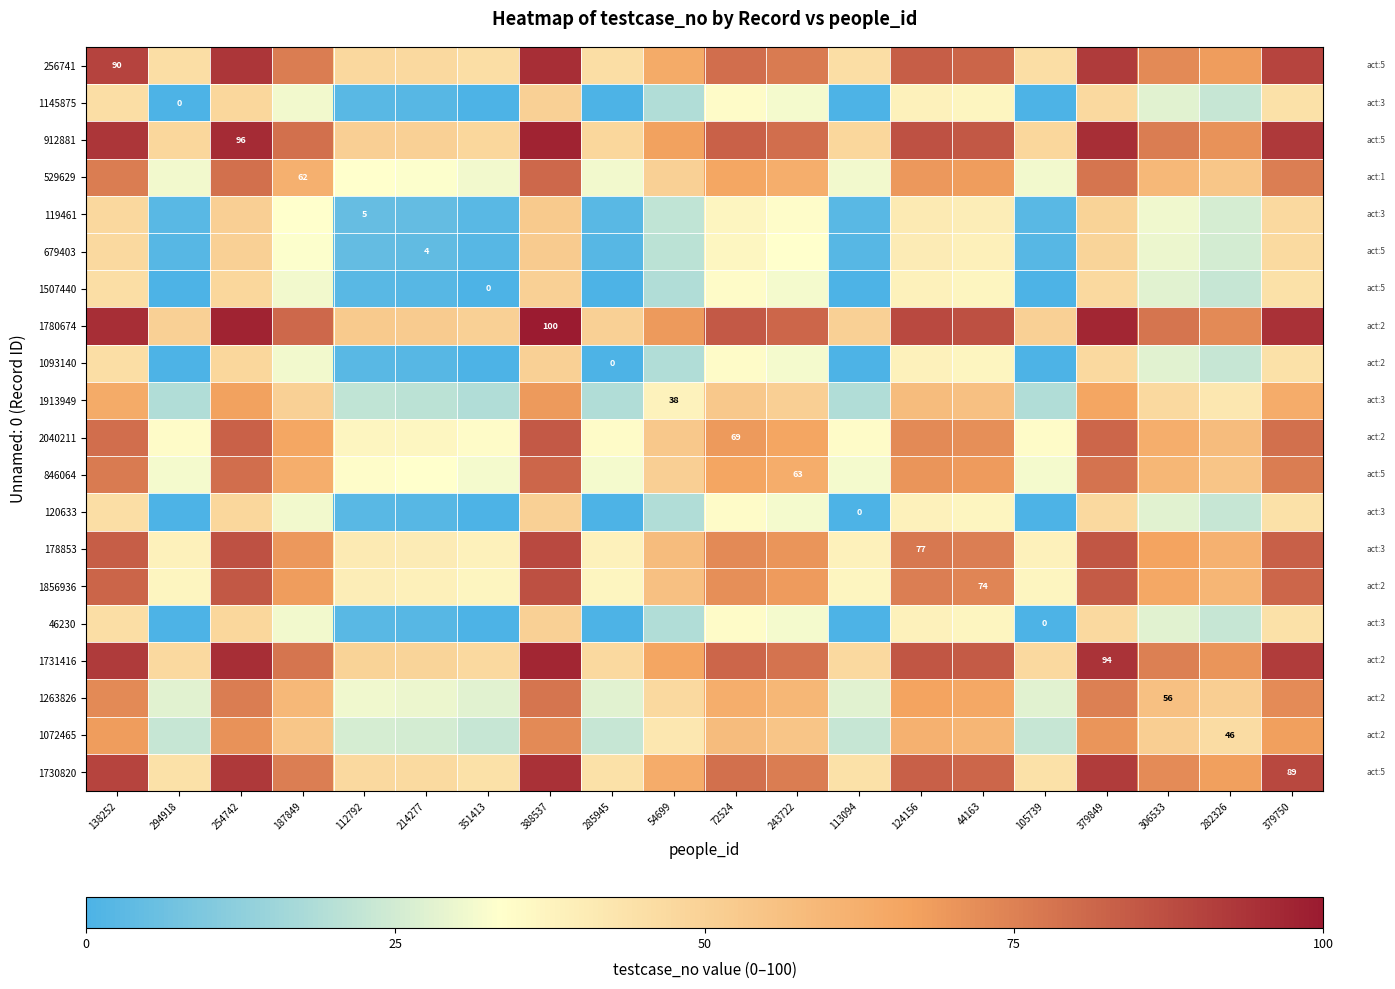

What is the total value across all series at 138252?

1381.5